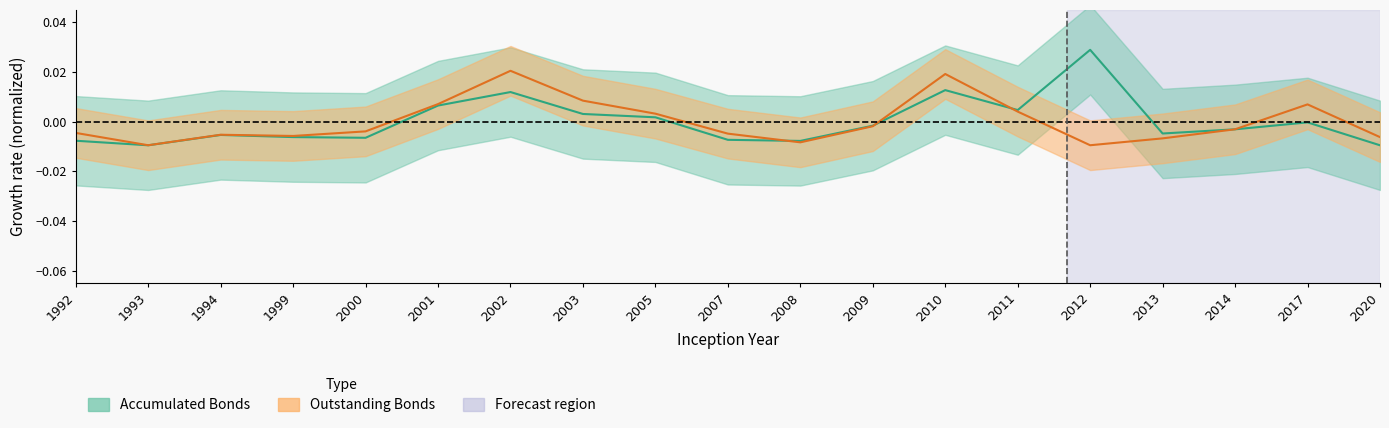

Is this an area chart (filled region under the line)?

No